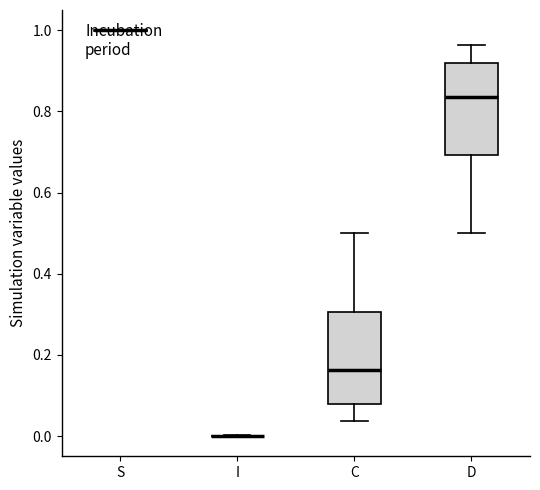

Reading left to right, read every box against the y-axis: the position of its median line, the range the box covers, and the ends of its whiskers. The values are not printed on the chart, so give them approximately, as read against the axis.

S: box collapsed to a line at 1.00, whiskers 1.00 to 1.00
I: box collapsed to a line at 0.00, whiskers 0.00 to 0.00
C: median 0.16, box 0.08 to 0.30, whiskers 0.04 to 0.50
D: median 0.84, box 0.70 to 0.92, whiskers 0.50 to 0.96